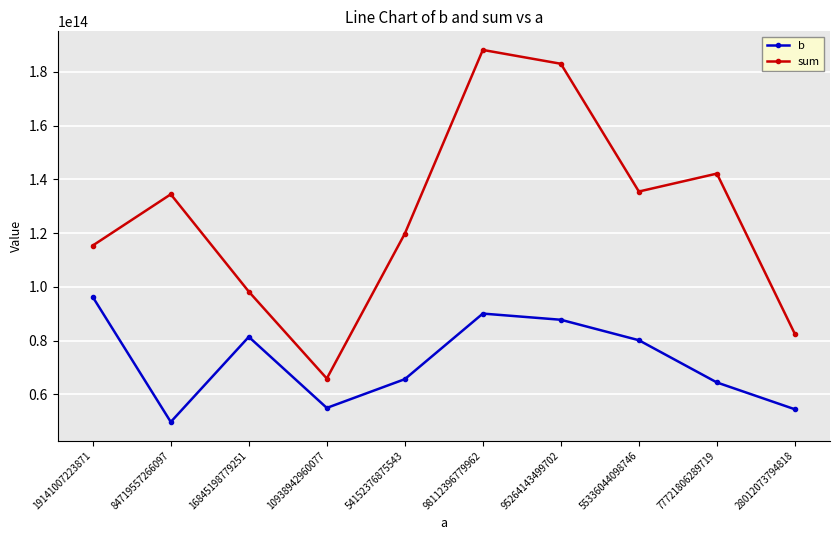

What are all the series names shown in the legend?

b, sum